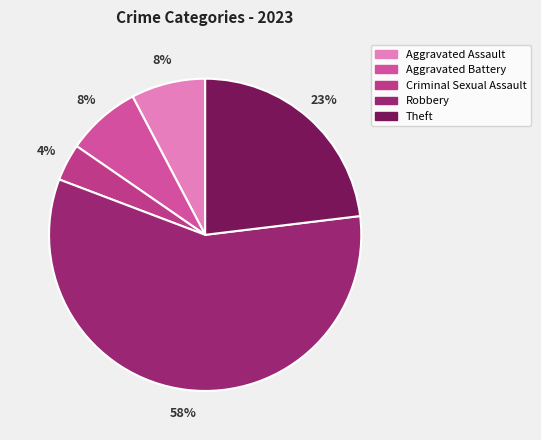

Approximately how many times larger is the value at Aggravated Assault compared to Robbery?

0.1